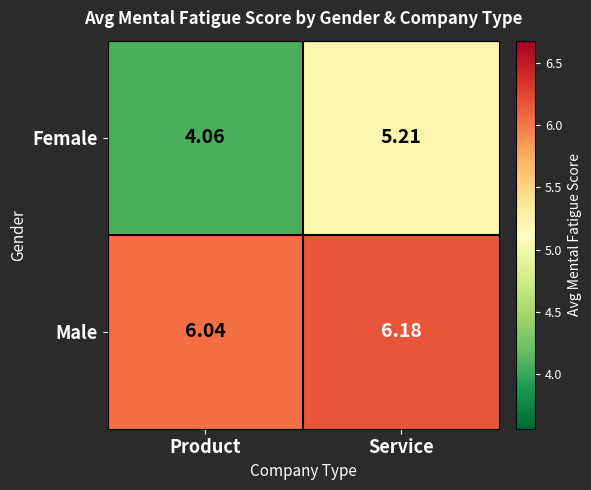

At which label is Male closest to 6?

Product